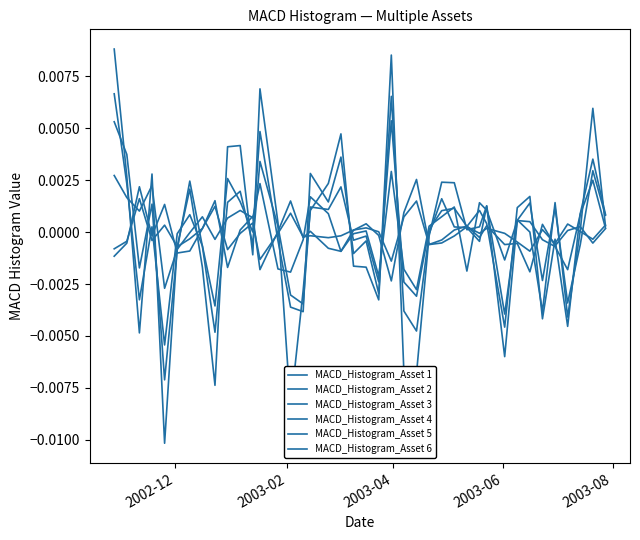

After their last crossing, which series has the higher values: MACD_Histogram_Asset 3 or MACD_Histogram_Asset 5?

MACD_Histogram_Asset 5